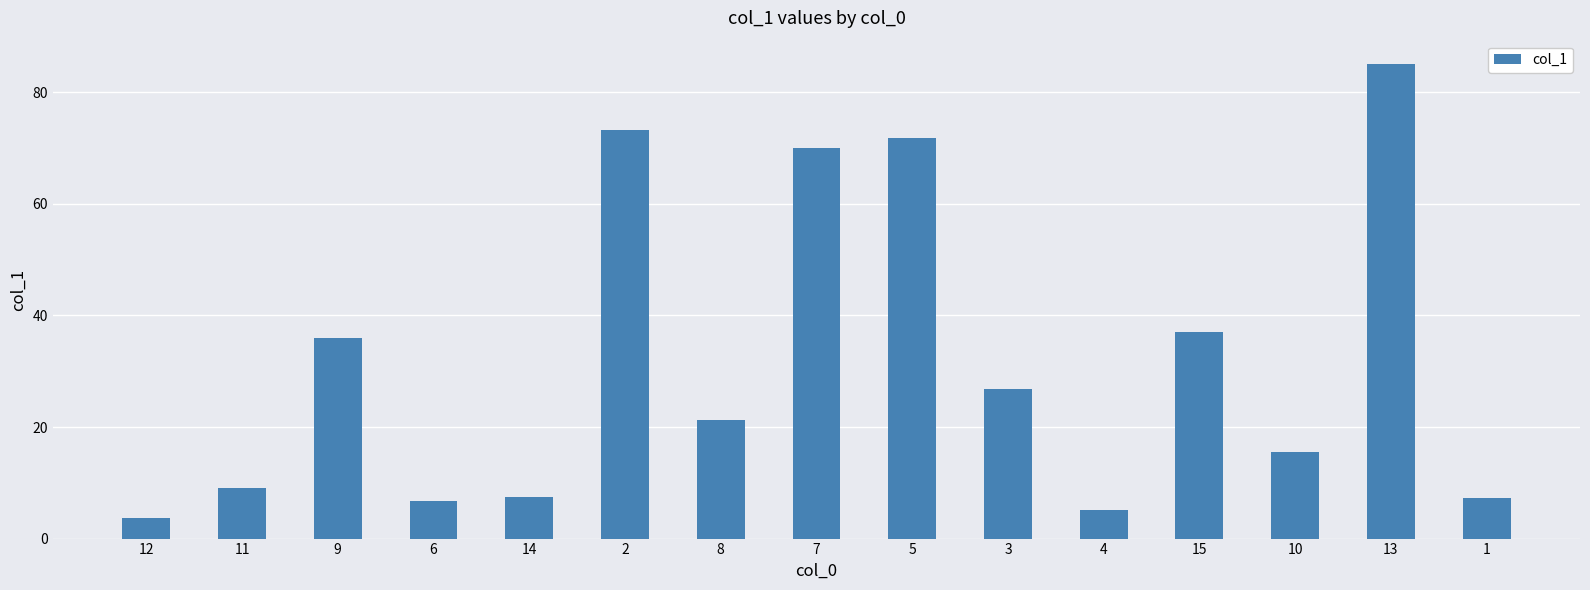

What position from the left is 4?

11